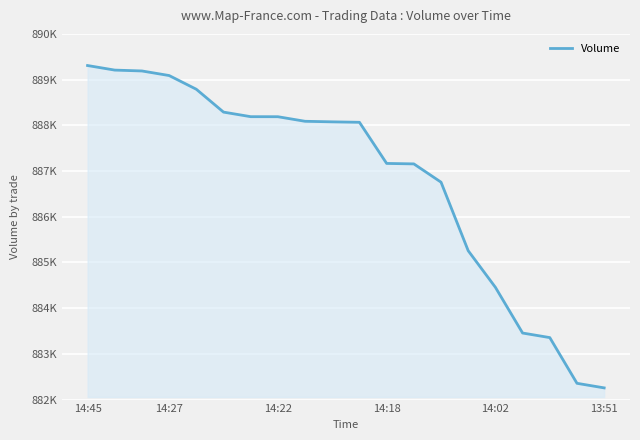

Is this an area chart (filled region under the line)?

Yes